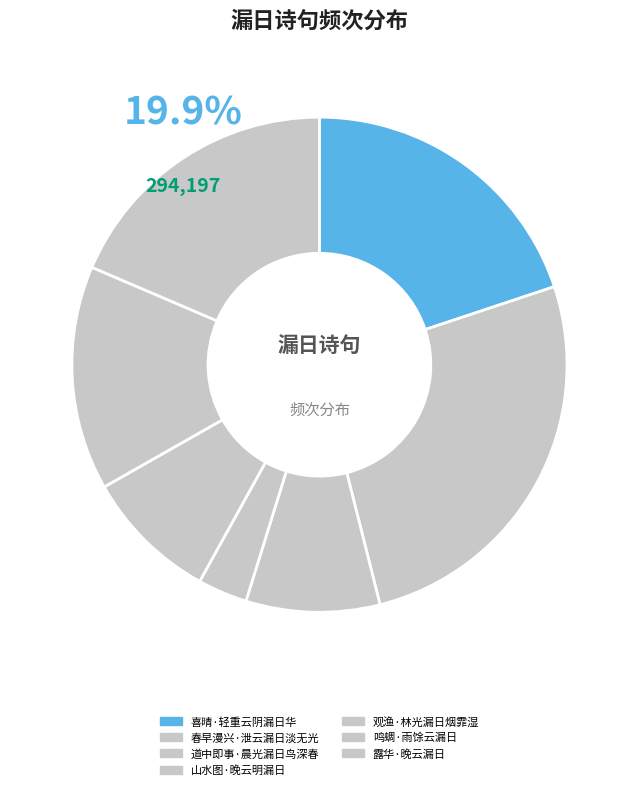

To the nearest percent, what percentage of the pie is 观渔·林光漏日烟霏湿?

9%